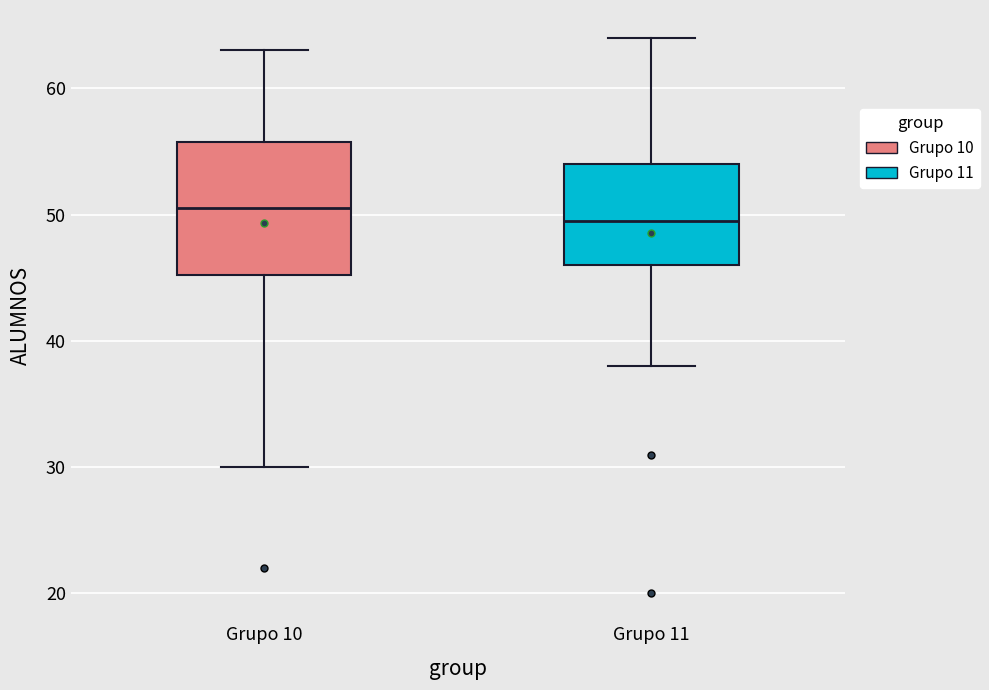

Which box is the tallest, from its lower edge to its upper edge?

Grupo 10